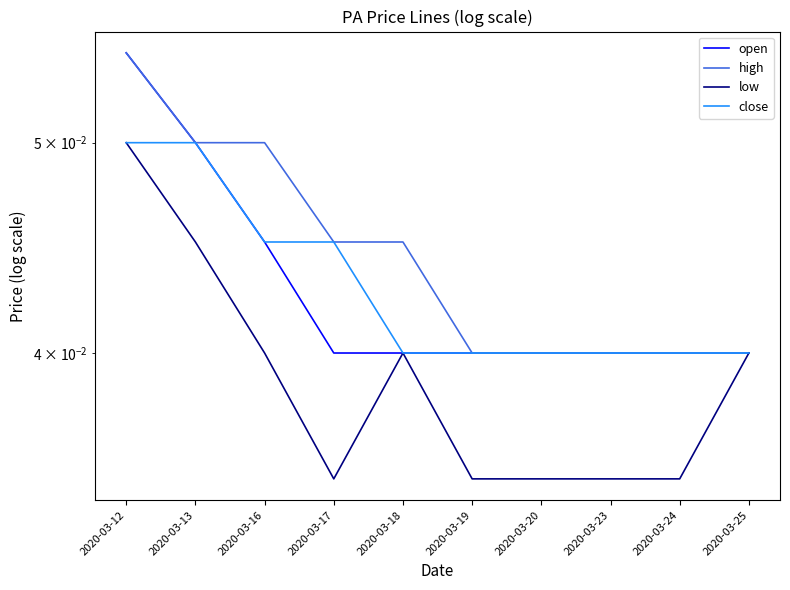

Which series has the largest total across all categories?

high